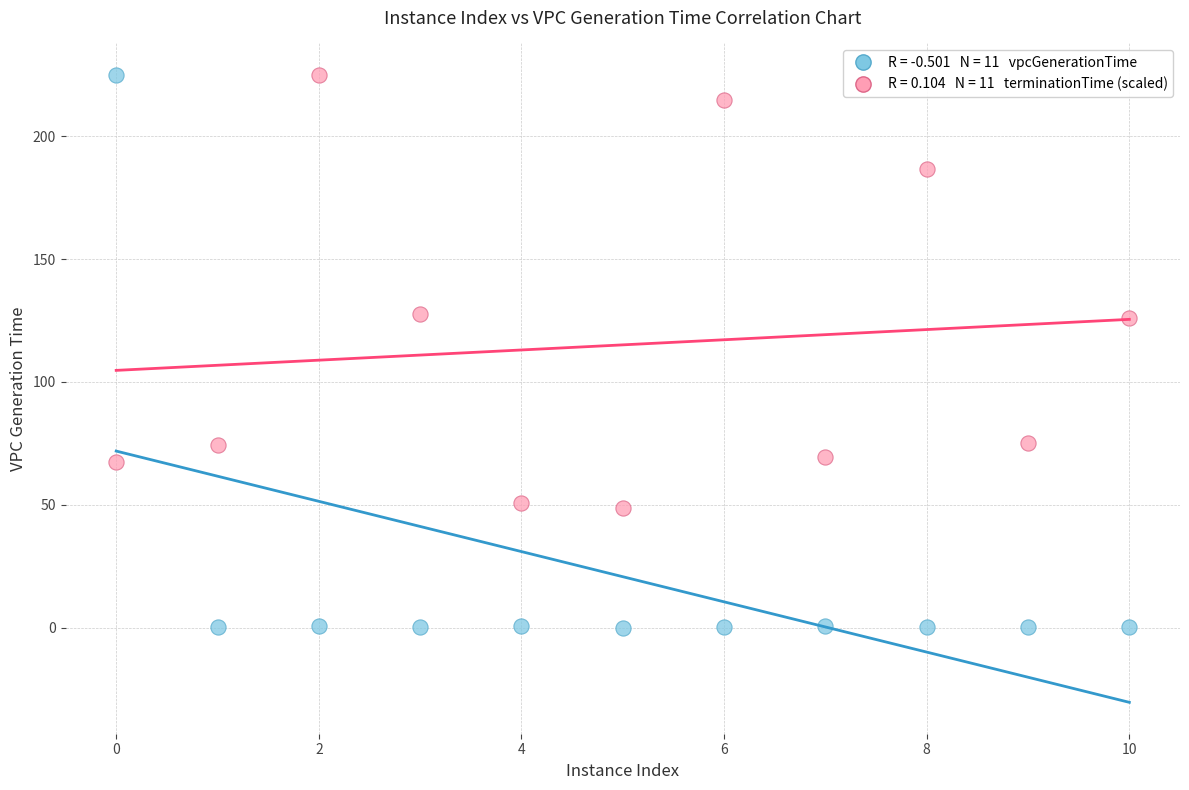

Across all data points, what is the range of Y values (max minus min)?

224.8